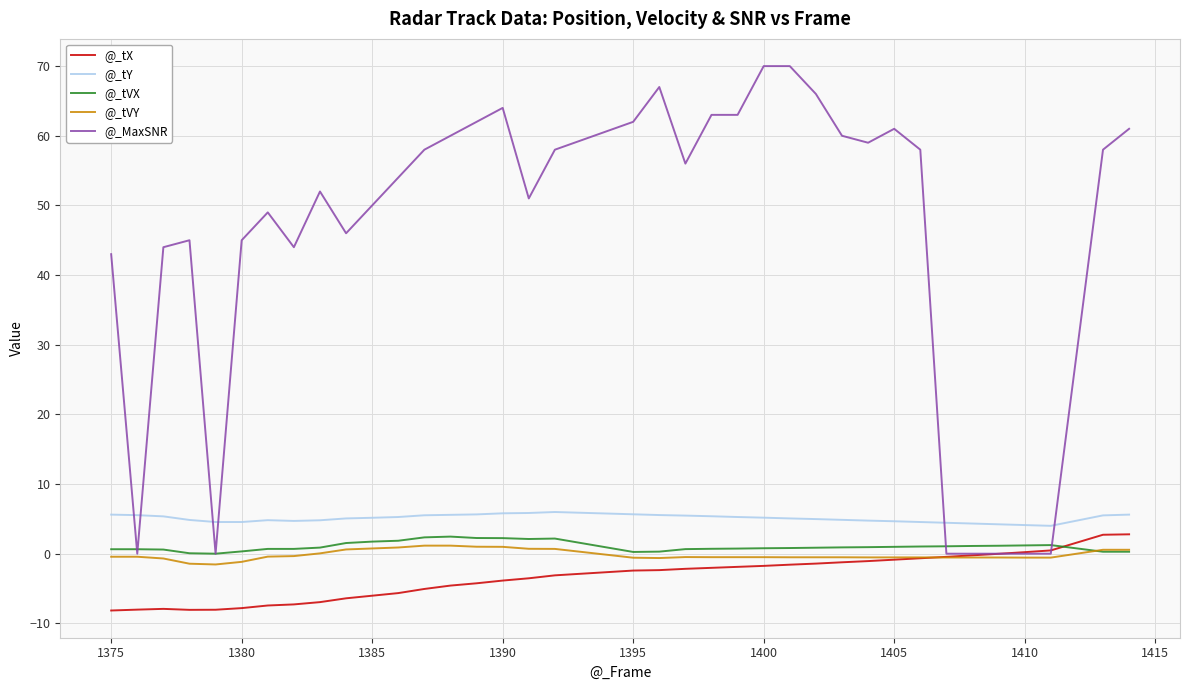

True or false: @_tY and @_tX intersect in this chart.

False